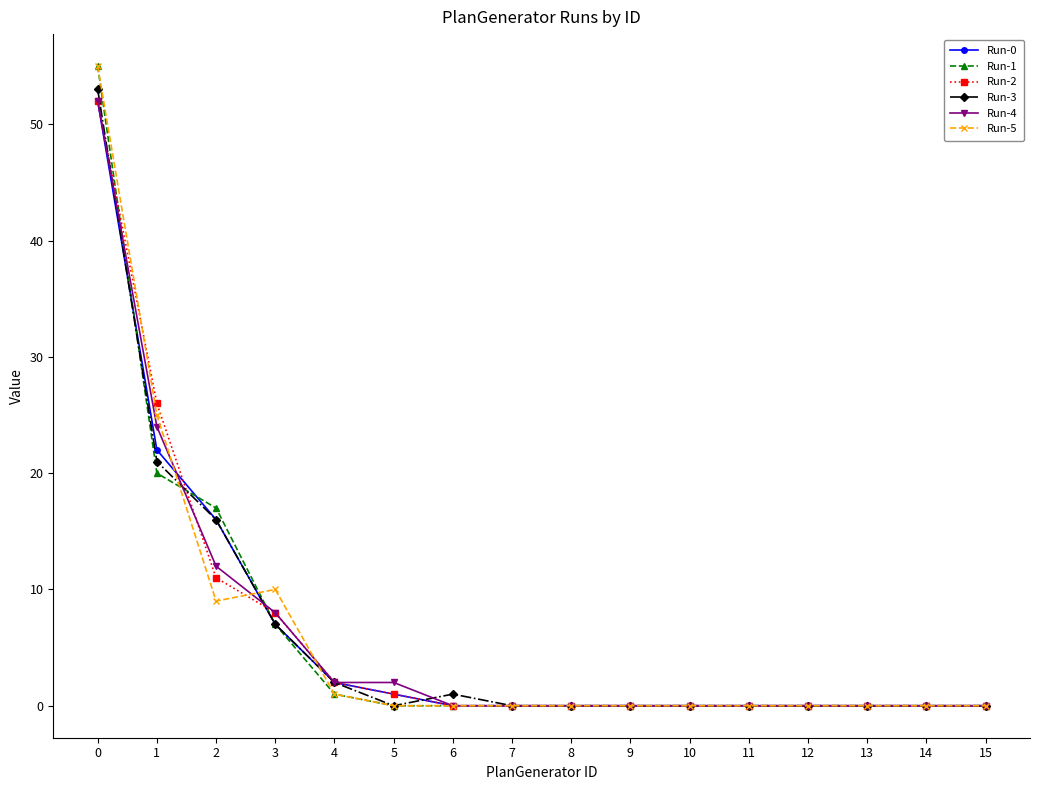

True or false: Run-4 has a value of 20 at 10.

False